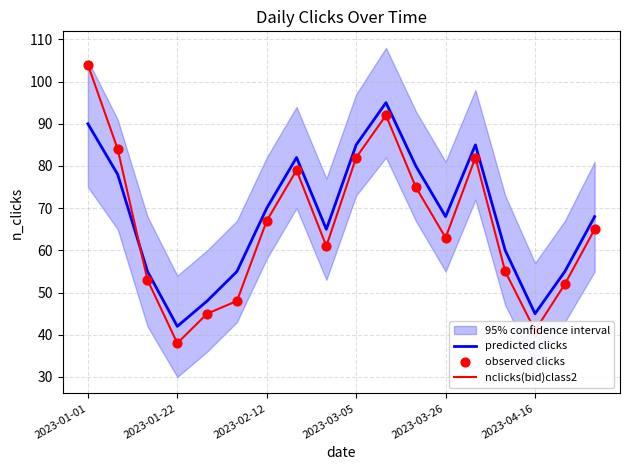

At how many categories does at least one series exceed 99?

1